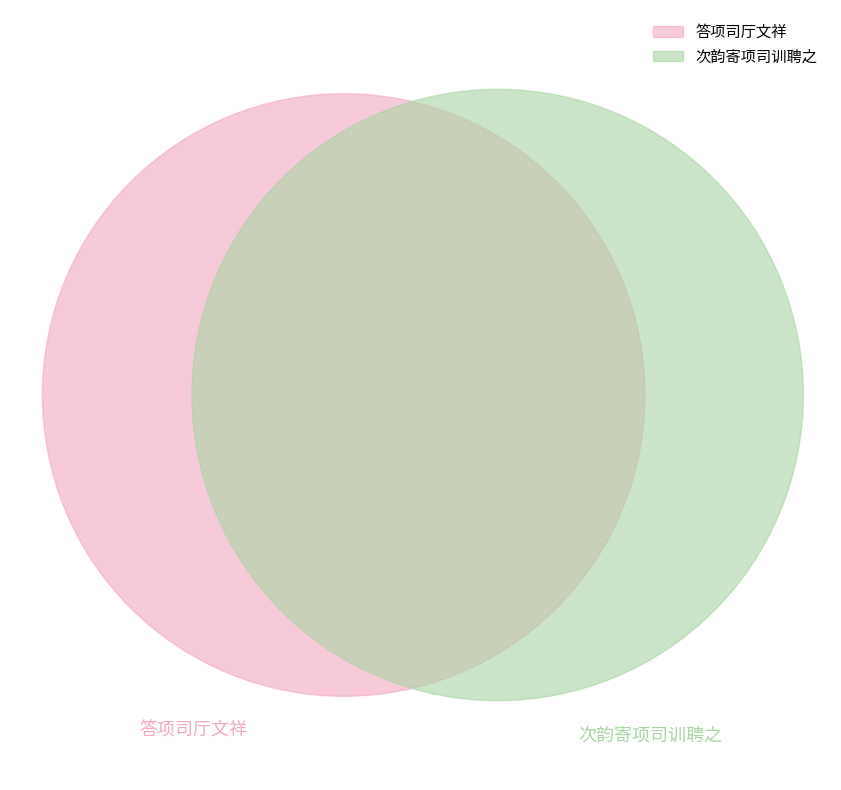

How many slices are in this pie chart?

2